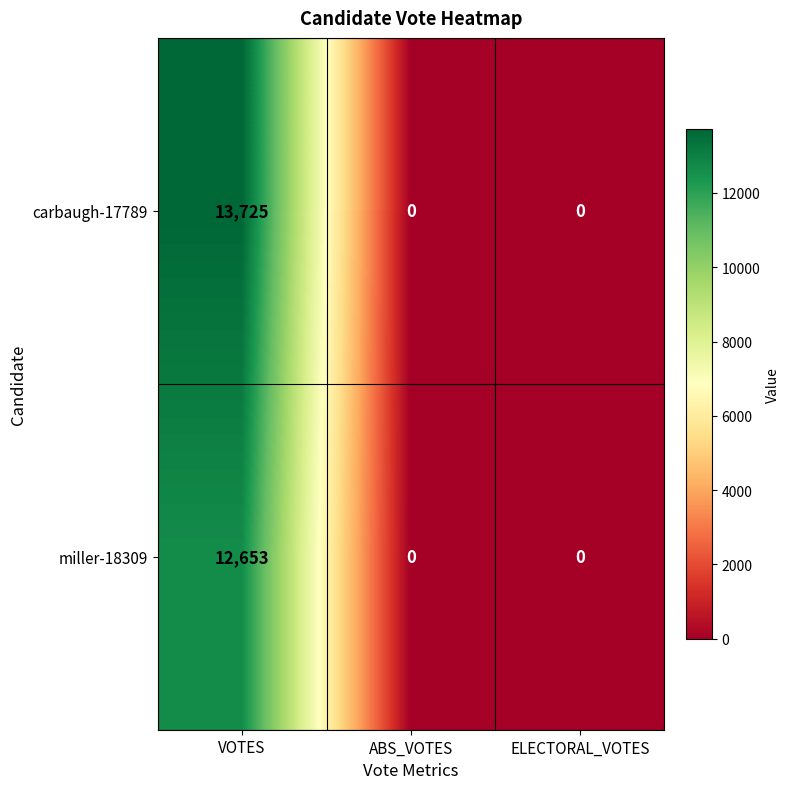

At which category does the chart reach its peak across all series?

VOTES